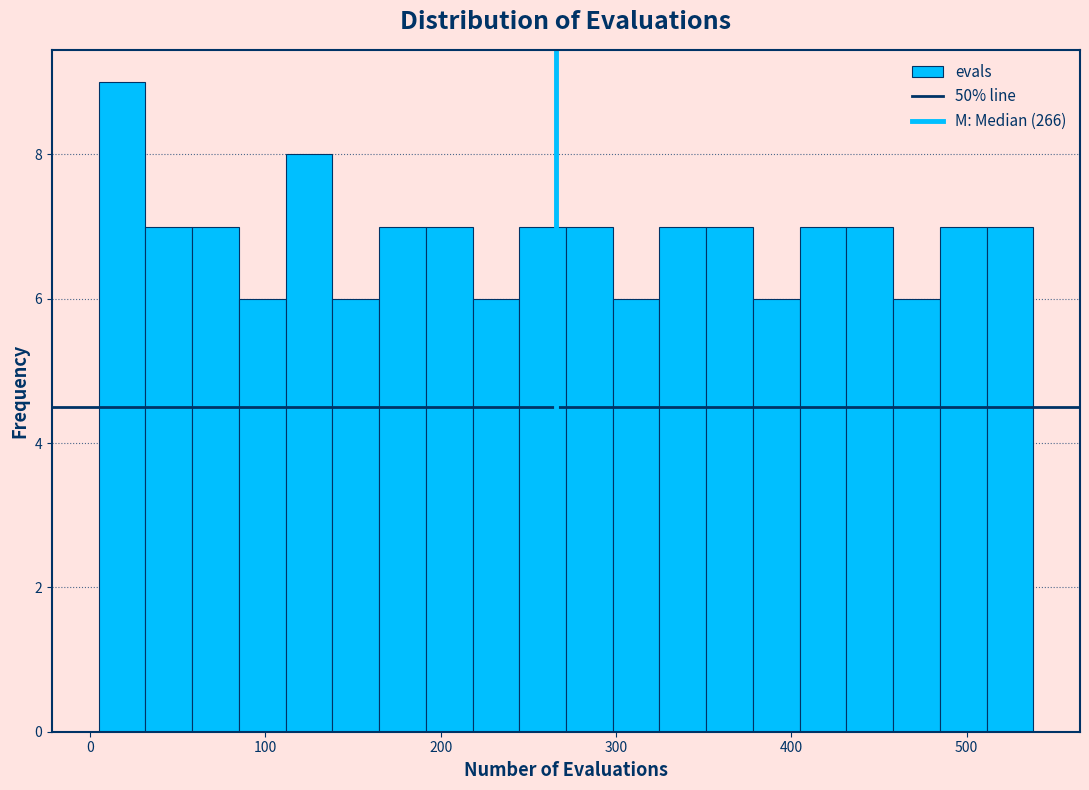

Around what value on the x-axis is the tallest bar? Give the approximate position of its centre, as read against the axis.

20